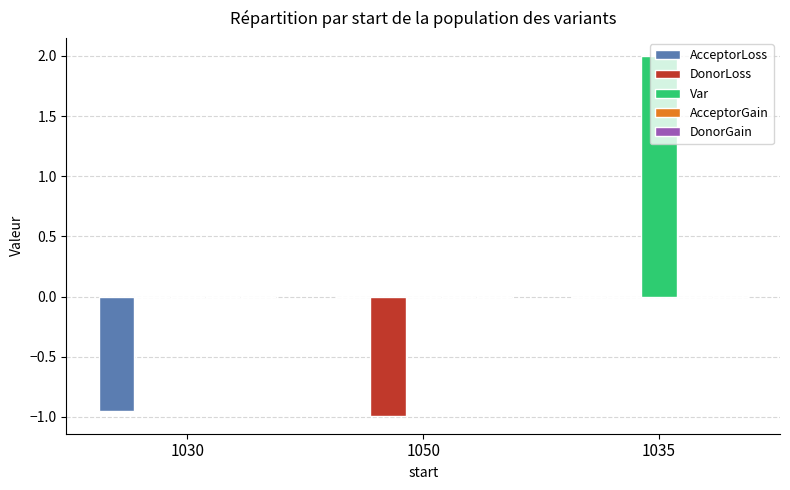

Which series has the largest range (max minus min)?

Var